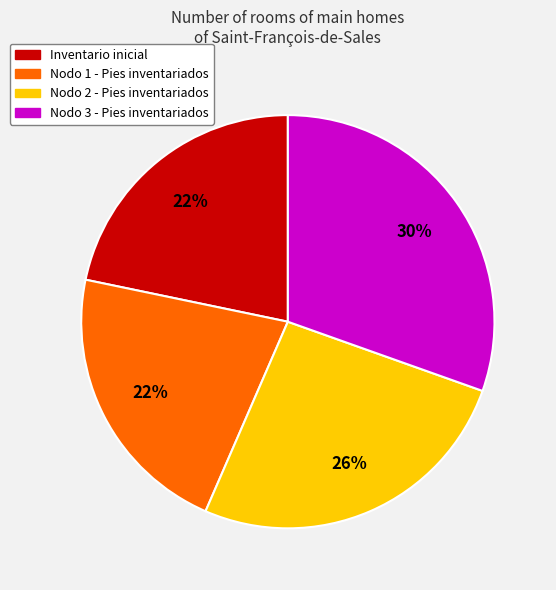

What percentage is the Nodo 1 - Pies inventariados slice, to the nearest percent?

22%